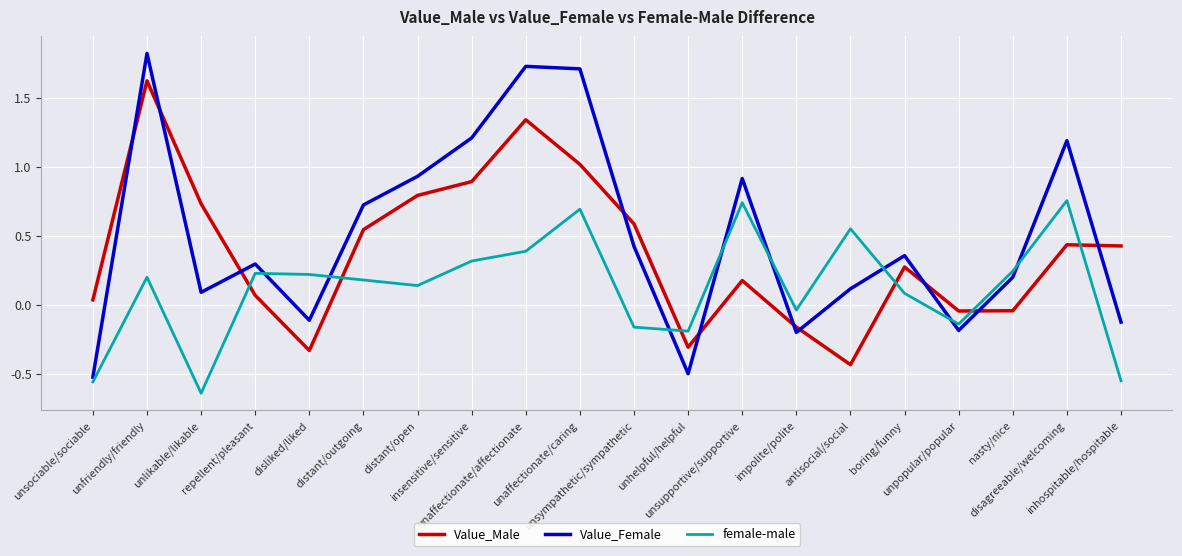

Which series has the widest spread of values?

Value_Female